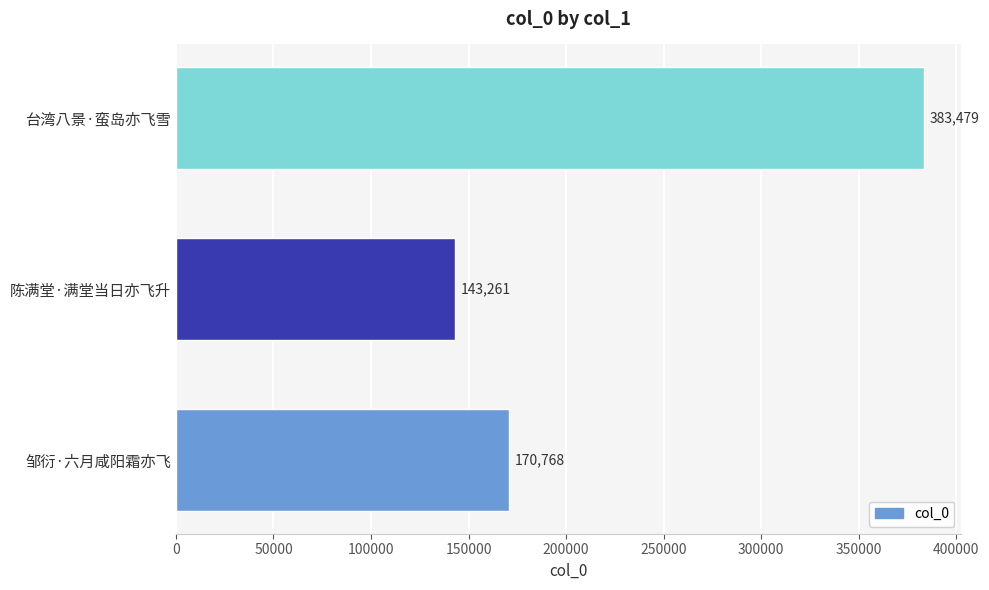

List the labels in order of value, largest first.

台湾八景·蛮岛亦飞雪, 邹衍·六月咸阳霜亦飞, 陈满堂·满堂当日亦飞升